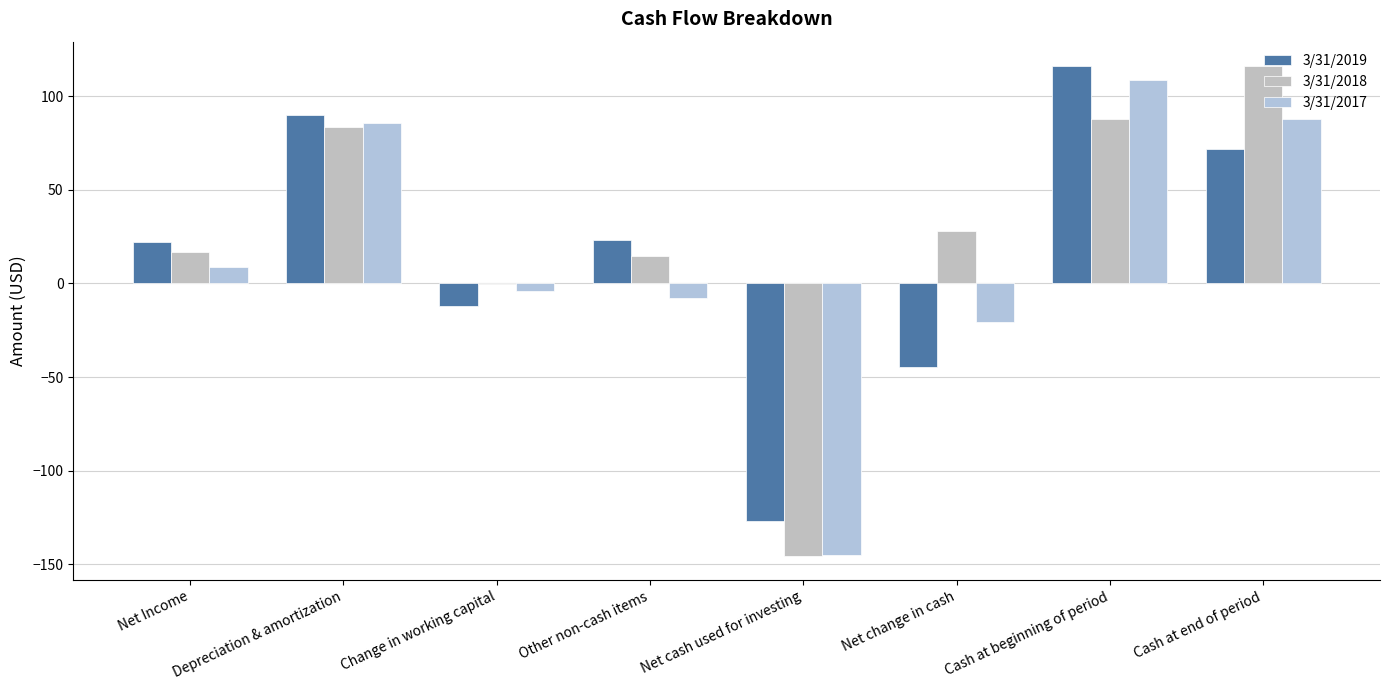

What is the label of the 6th bar from the left?

Net change in cash